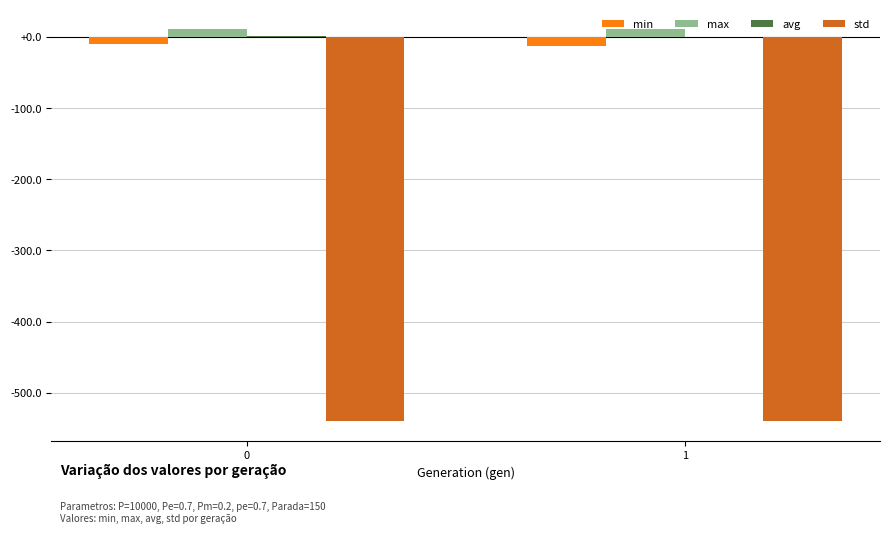

What is the sum of all std values?

-1079.8